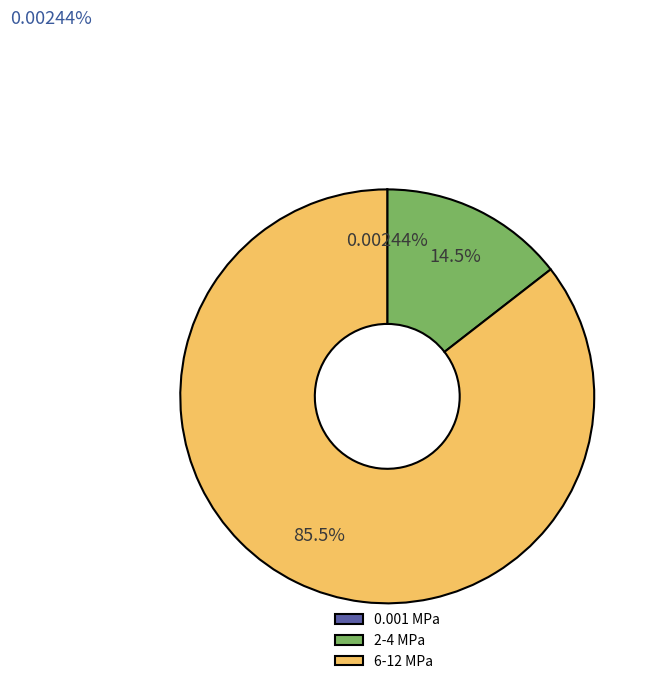

Does any single category account for the majority?

Yes